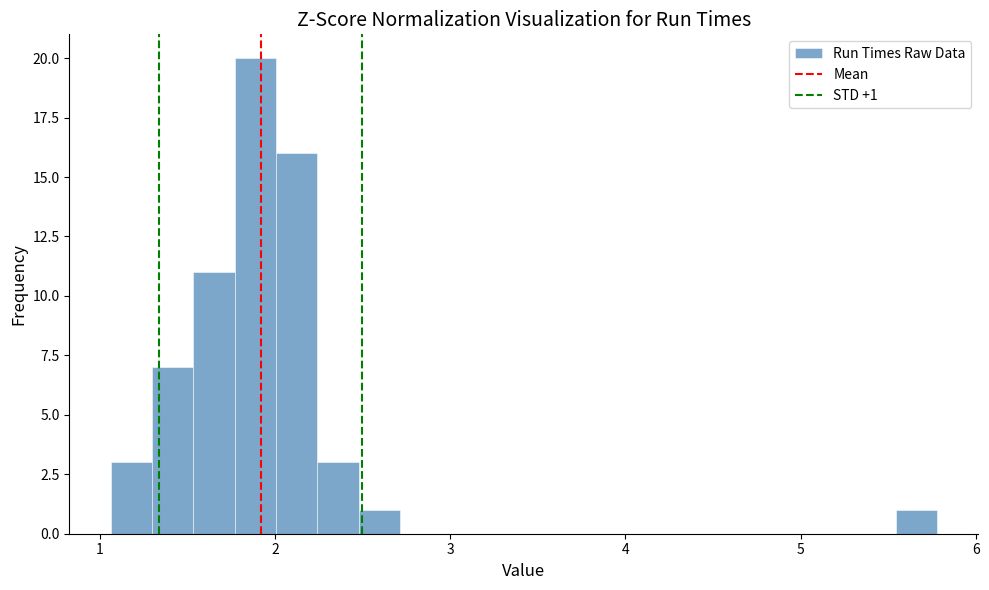

Around what value on the x-axis is the tallest bar? Give the approximate position of its centre, as read against the axis.

1.9